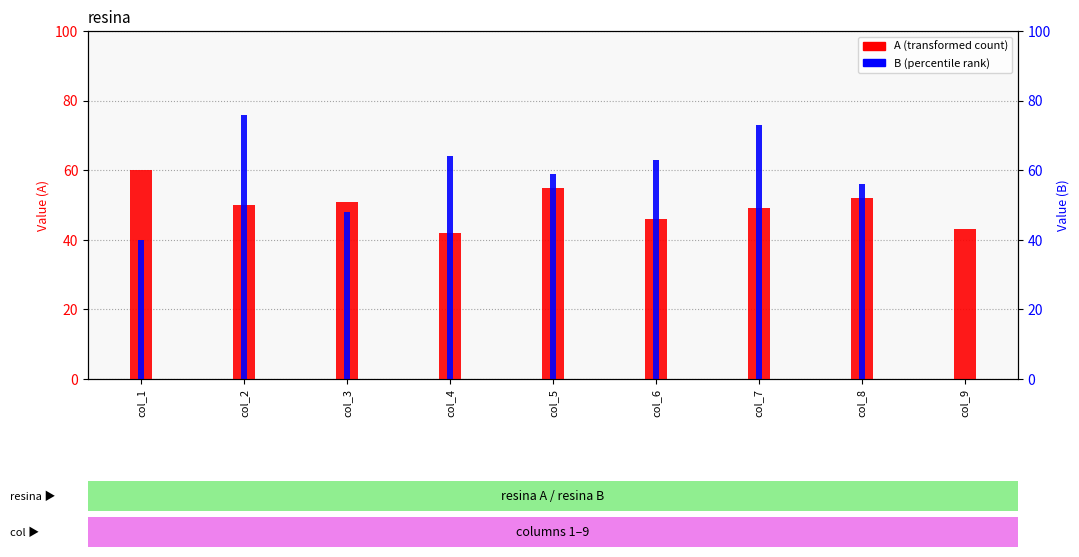

Is it true that B equals 112 at col_2?

False